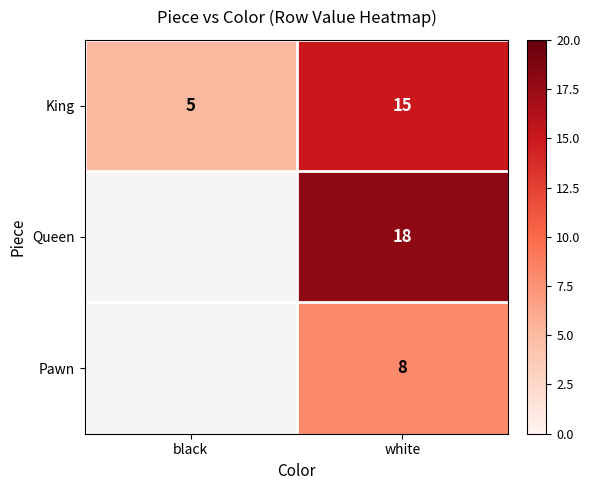

What is the sum of all King values?

20